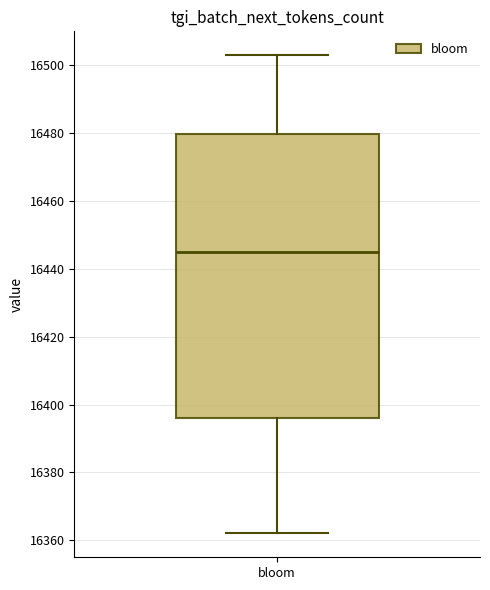

Transcribe this box plot: give where the median line is, the range the box spans, and where the two whiskers end, as read against the y-axis. The values are not printed on the chart, so give them approximately, as read against the axis.

median 16446, box 16396 to 16480, whiskers 16362 to 16504